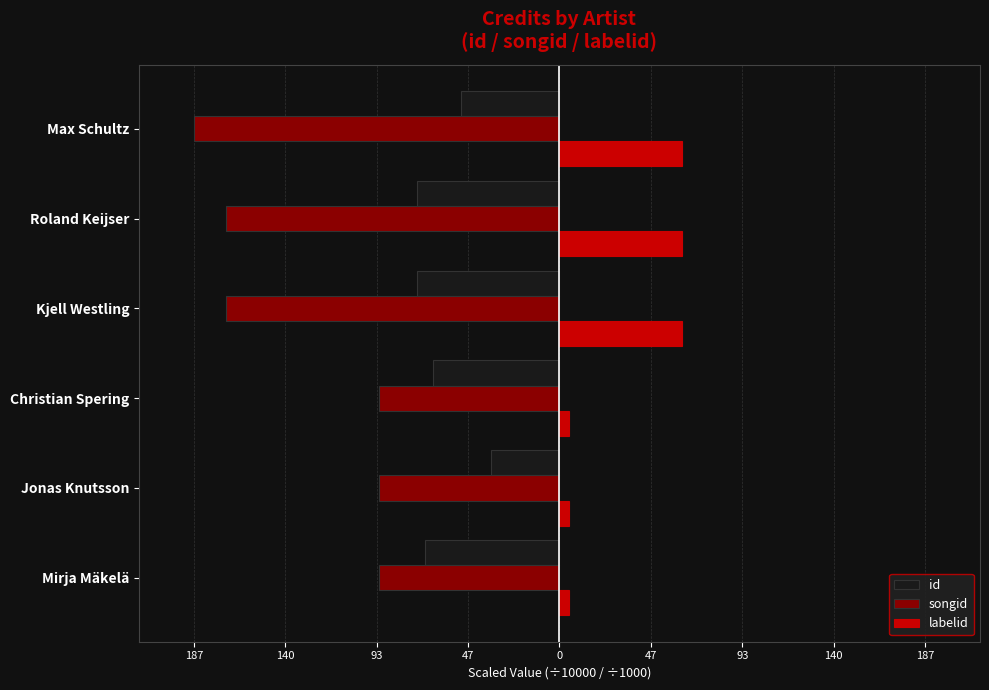

What are all the series names shown in the legend?

id, songid, labelid